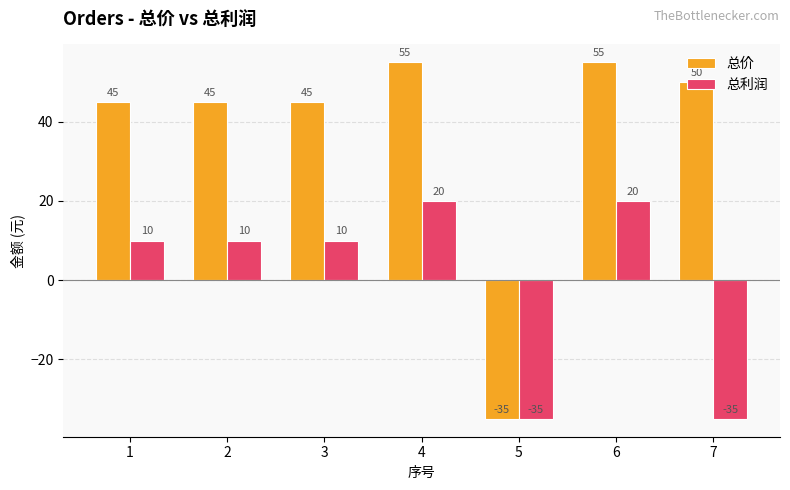

Which series has the widest spread of values?

总价